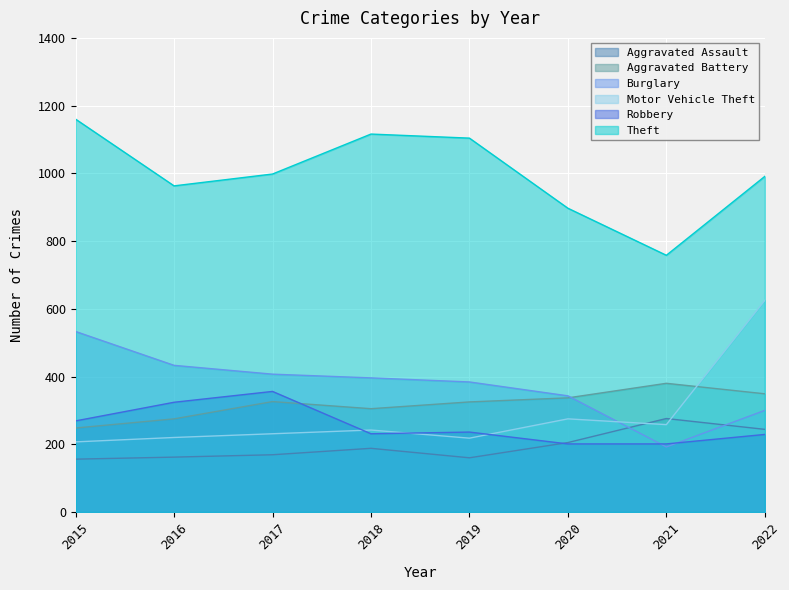

How many lines are shown in the chart?

6